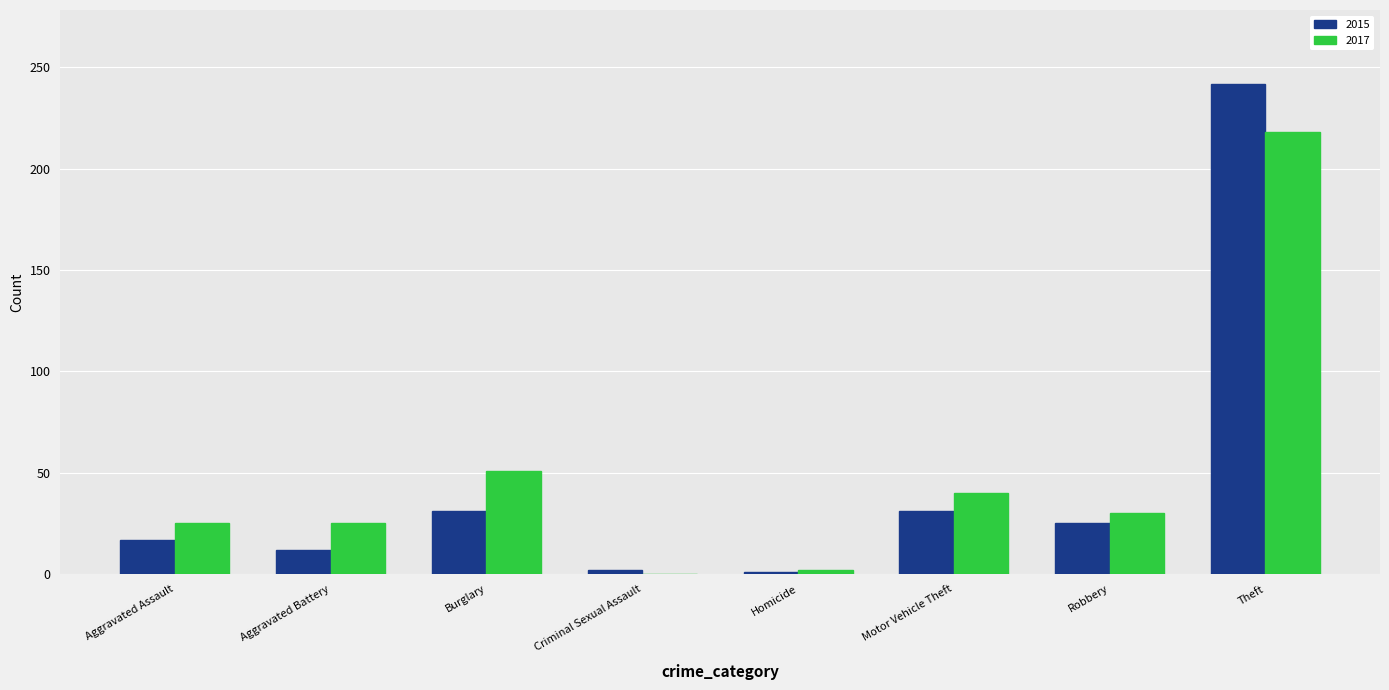

How many groups of bars are there?

8